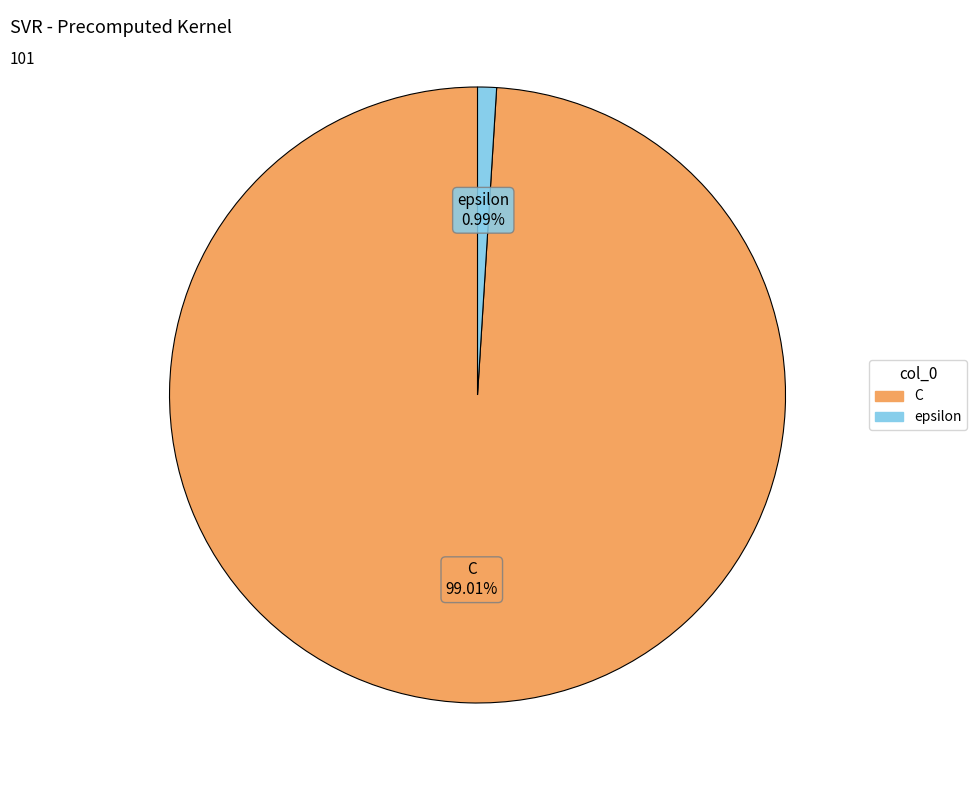

To the nearest percent, what percentage of the pie is C?

99%